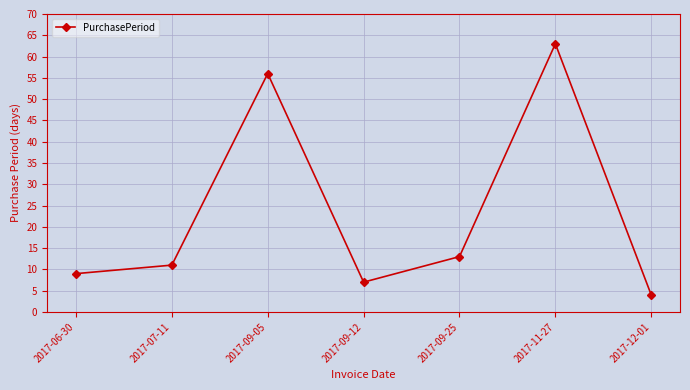

What is the value of the 7th point from the left?

4